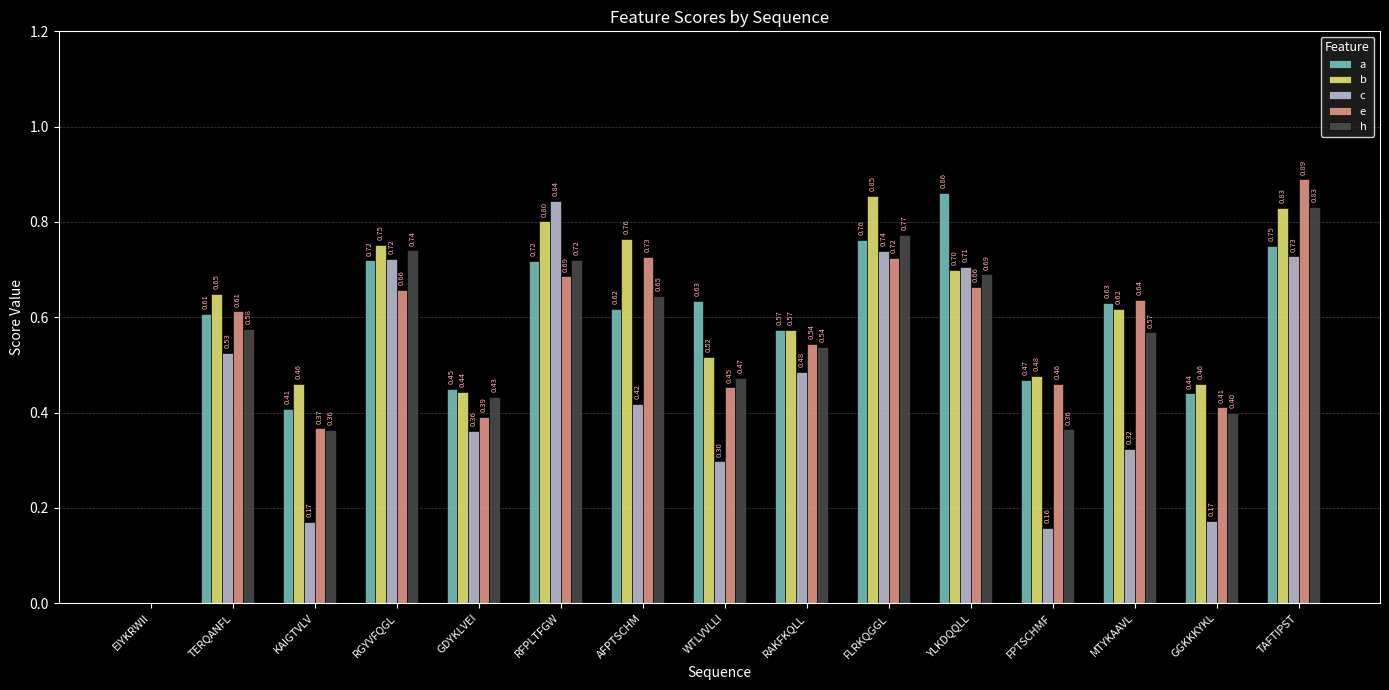

Between YLKDQQLL and FPTSCHMF, which series saw the biggest shift?

c